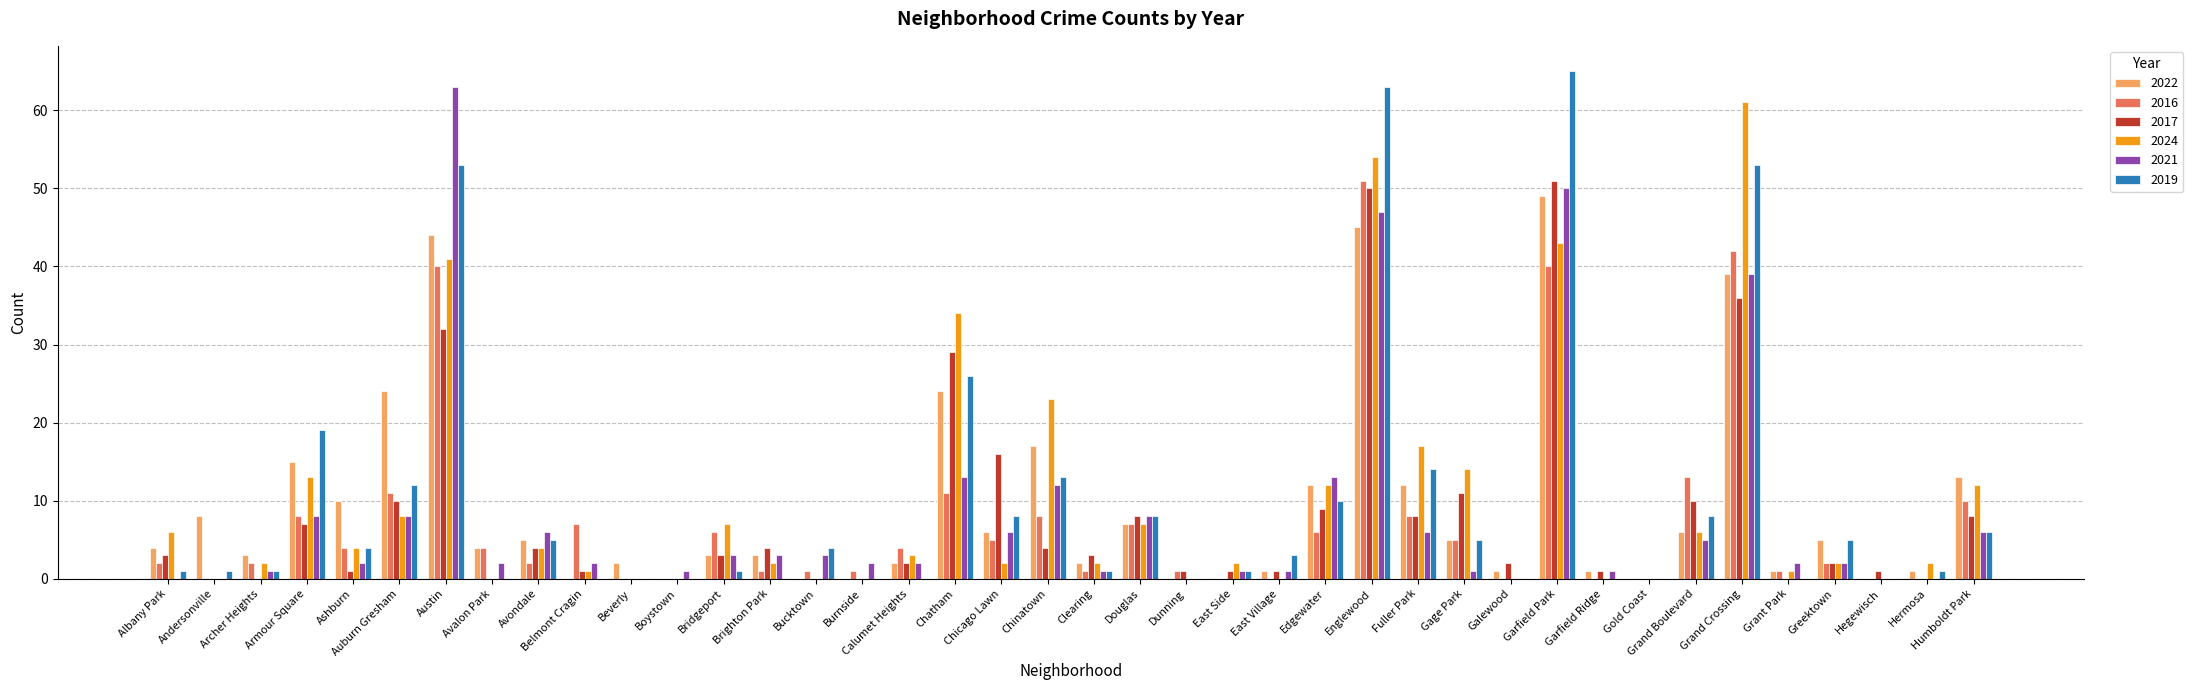

What is the sum of all 2017 values?

319